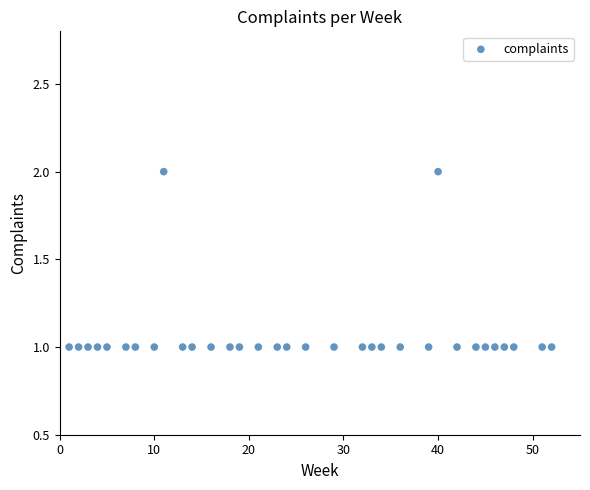

What is the range of X values (max minus min)?

51